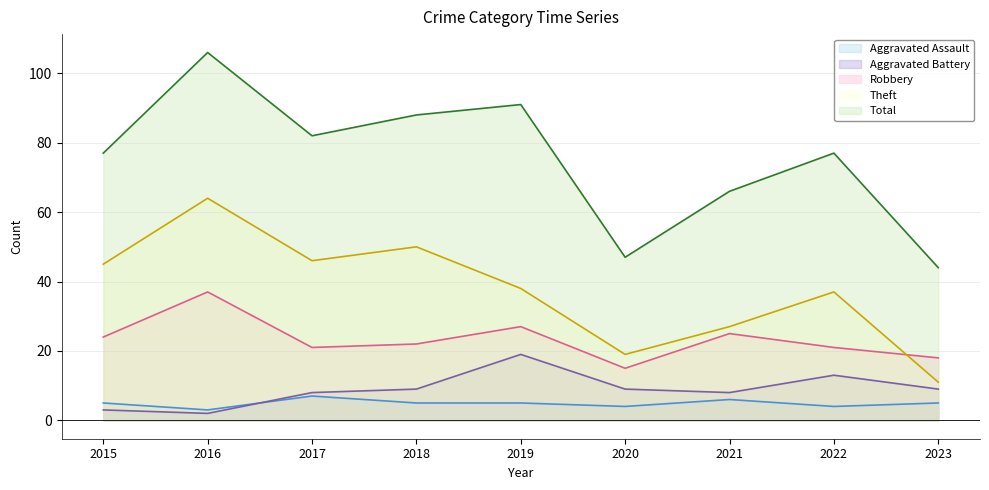

How many interior local valleys does the Theft series have?

2